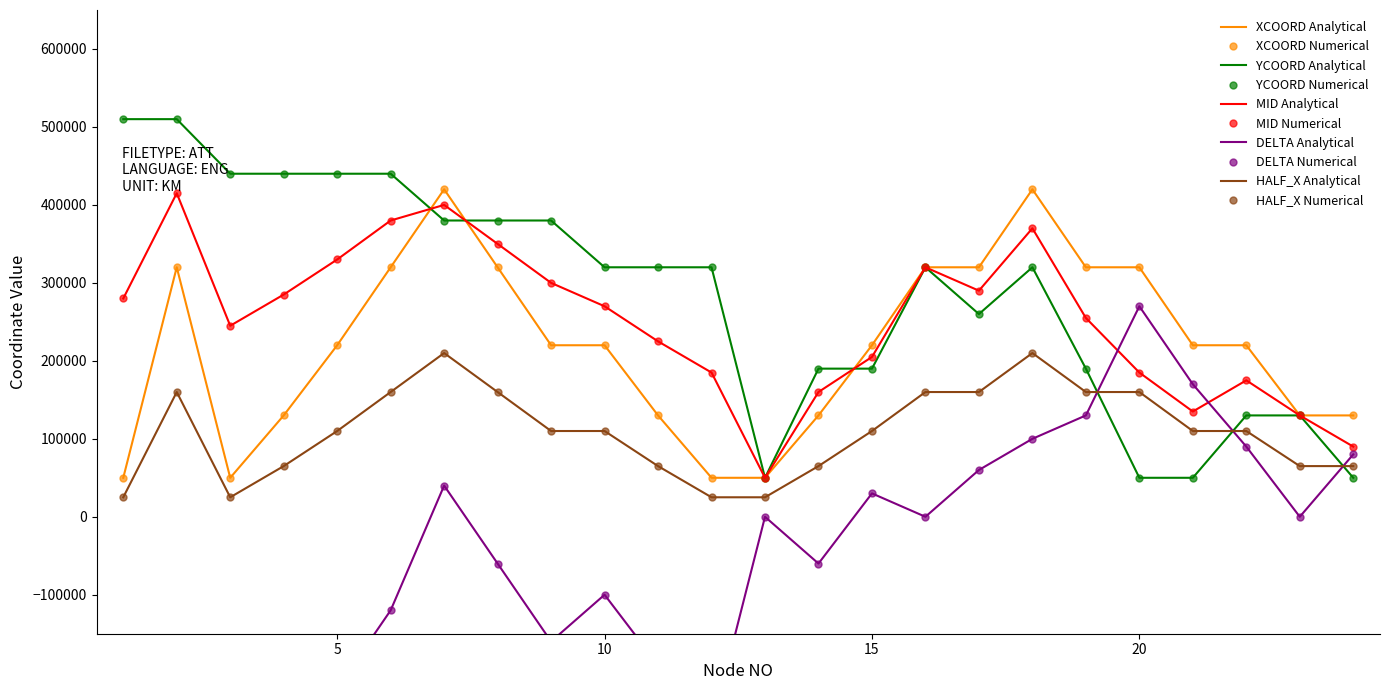

The YCOORD series shows 87282 at 24. True or false?

False